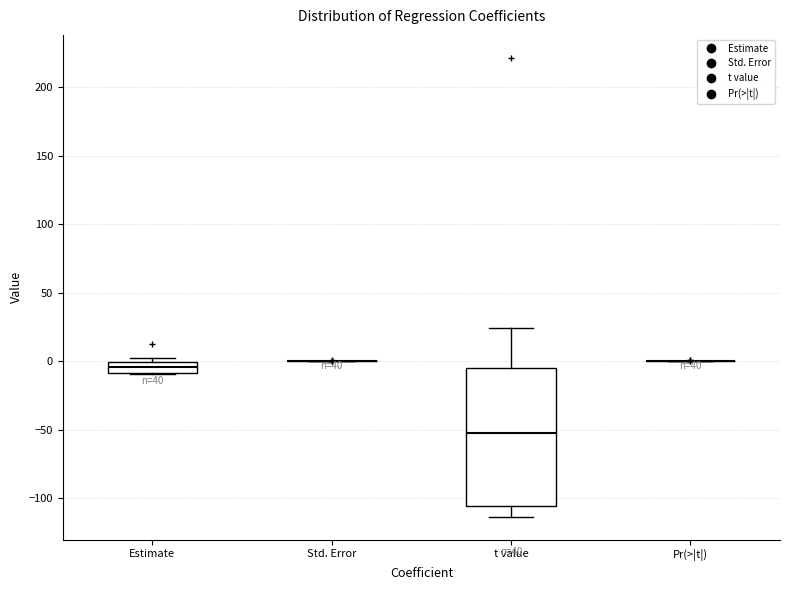

Reading left to right, transcribe this box plot: for each box, give where its median line is, the range the box spans, and where its two whiskers end, as read against the y-axis. The values are not printed on the chart, so give them approximately, as read against the axis.

Estimate: median -5, box -10 to 0, whiskers -10 to 0 (just above the box's upper edge)
Std. Error: box collapsed to a line at 0, whiskers 0 to 0
t value: median -50, box -105 to -5, whiskers -115 to 25
Pr(>|t|): box collapsed to a line at 0, whiskers 0 to 0